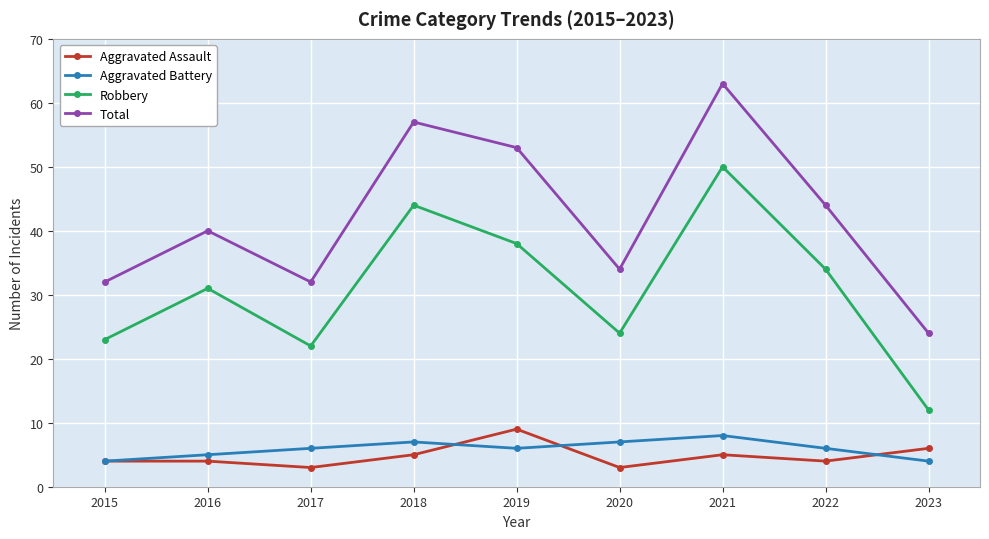

True or false: Total has more than 2 points higher than both neighbors.

True